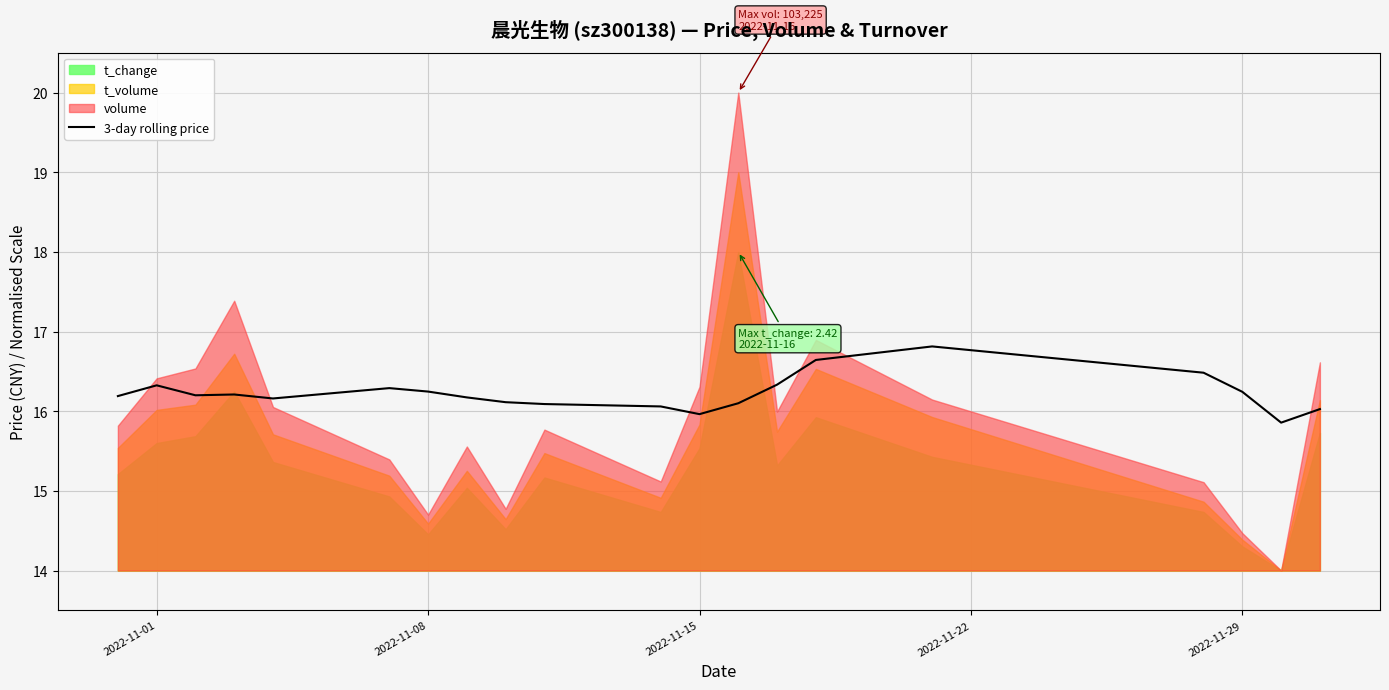

What is the average value?

16.2